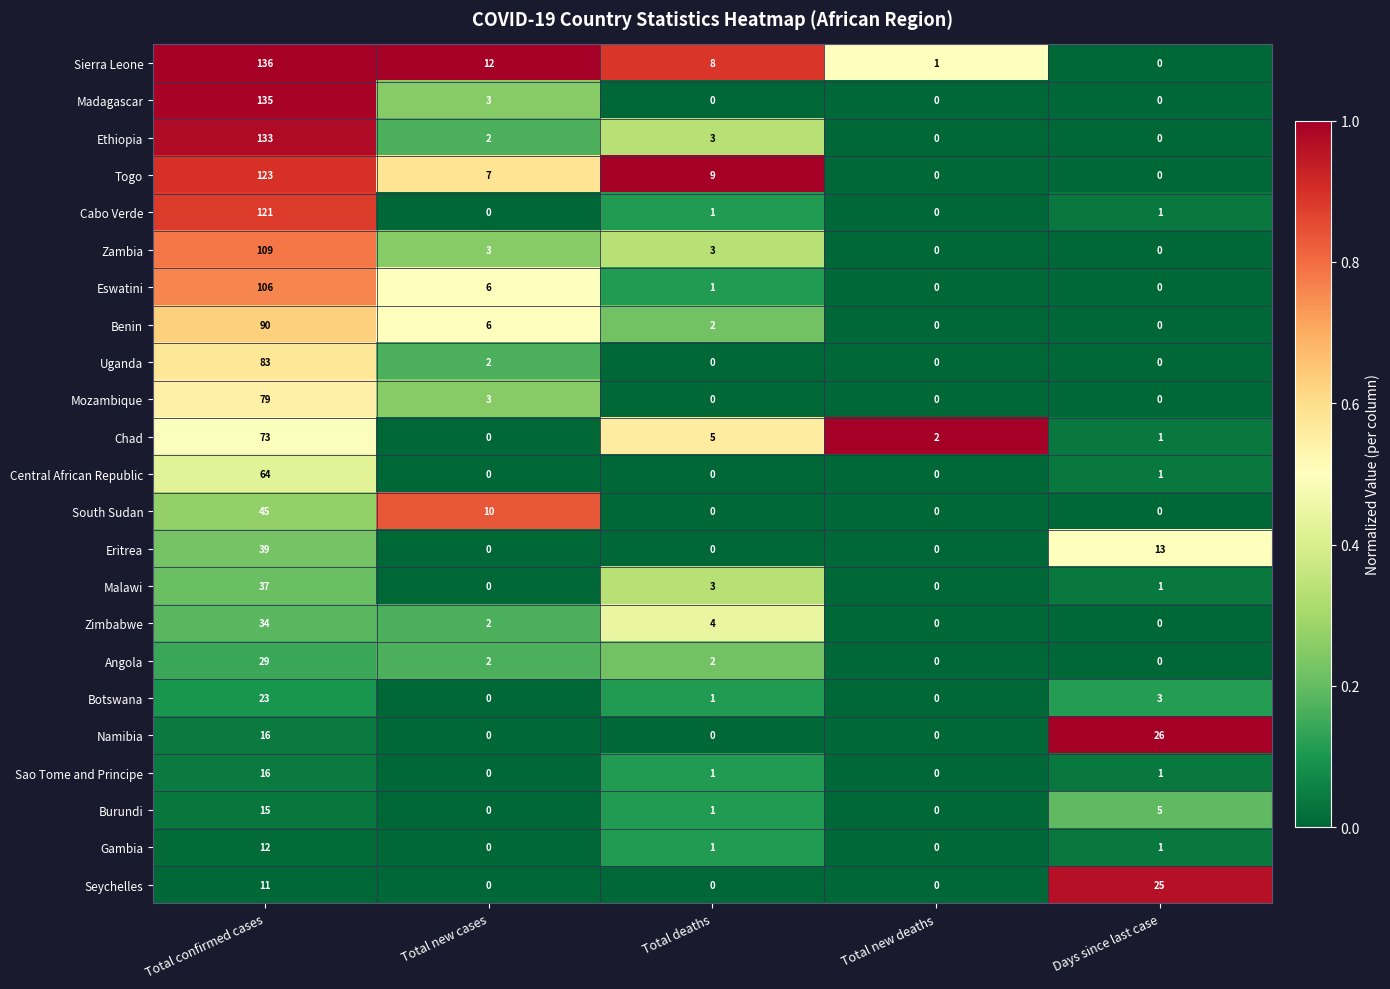

Which series changed the most between Total deaths and Days since last case?

Namibia